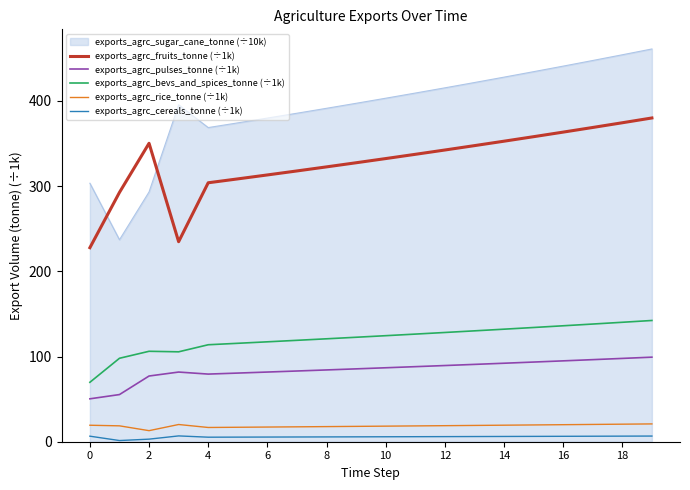

What is the highest value of the exports_agrc_cereals_tonne (÷1k) series?

6.8